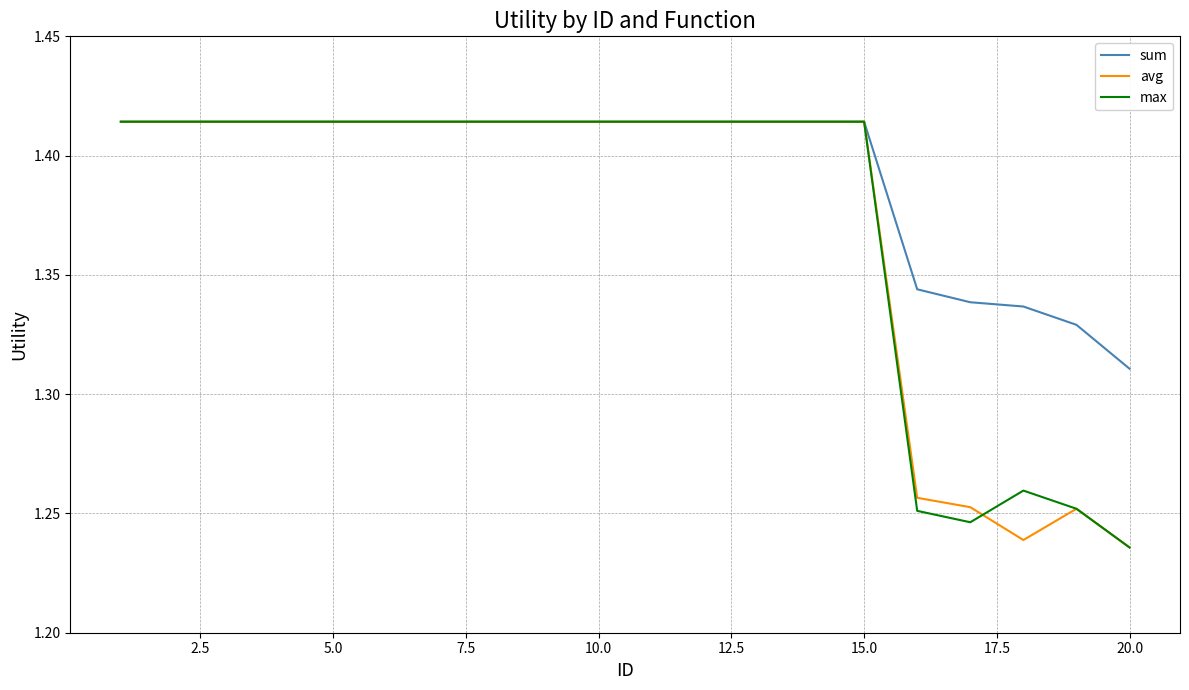

Which series has the largest total across all categories?

sum